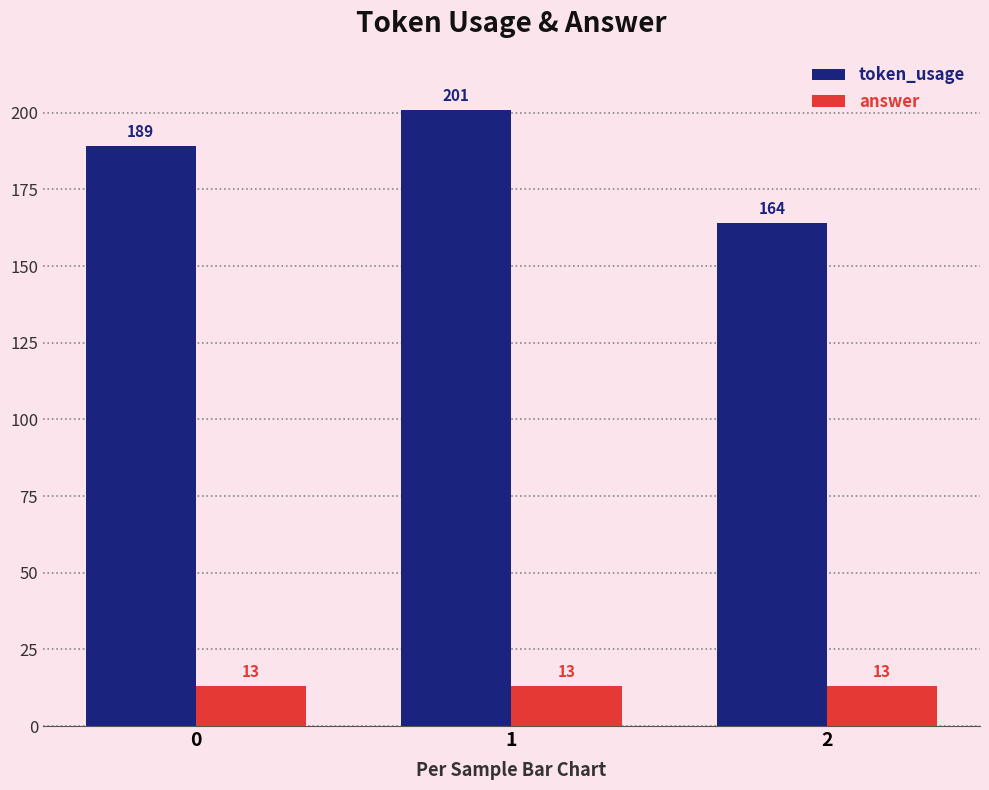

Does the chart contain any negative values?

No